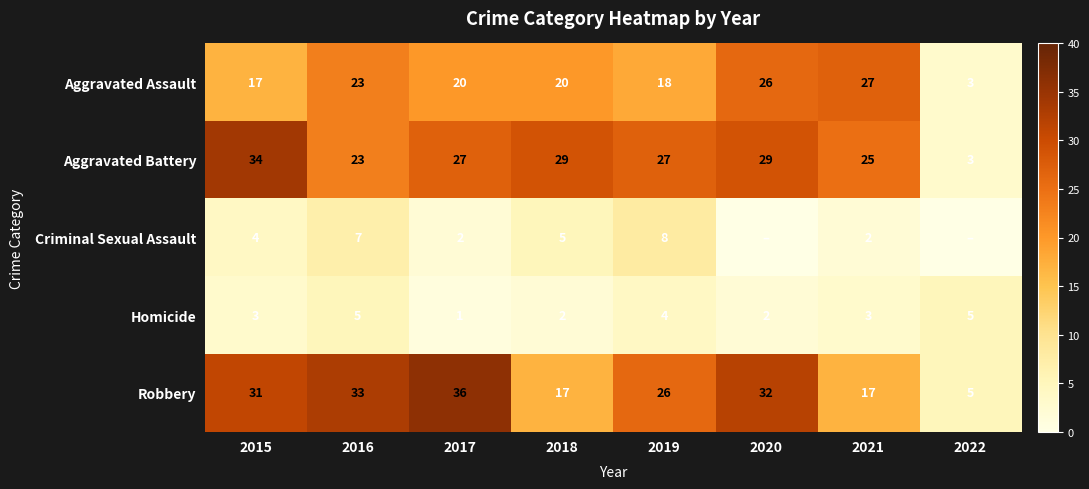

What is the total value across all series at 2015?

89